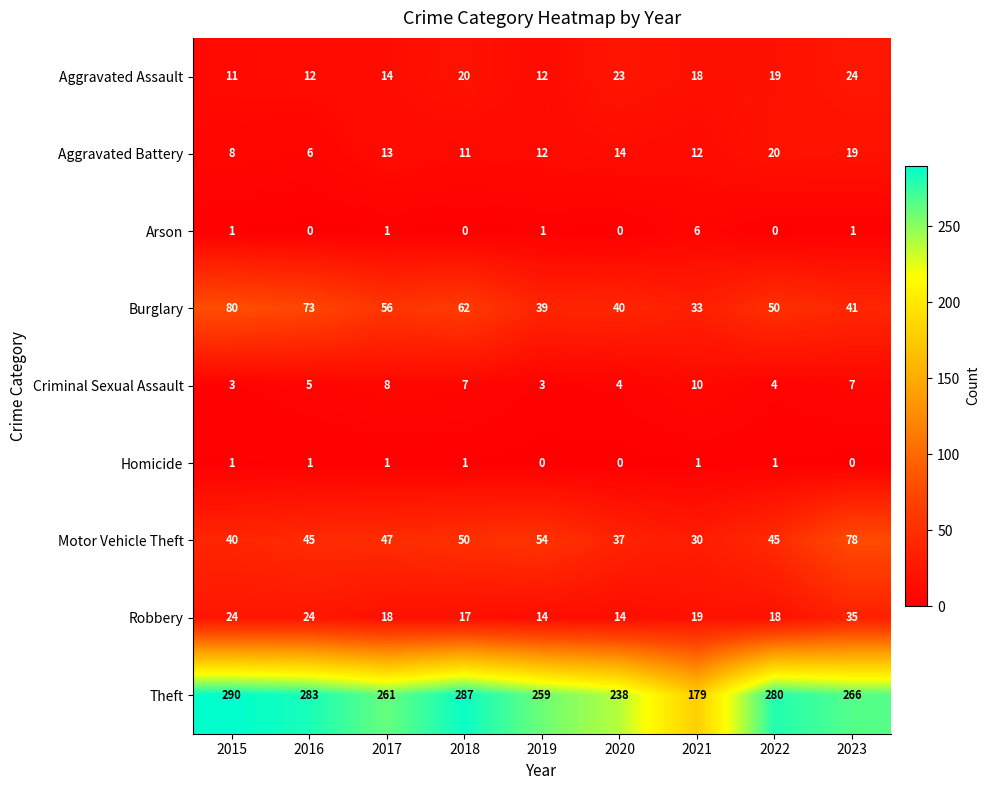

List the labels in order of Theft value, largest first.

2015, 2018, 2016, 2022, 2023, 2017, 2019, 2020, 2021